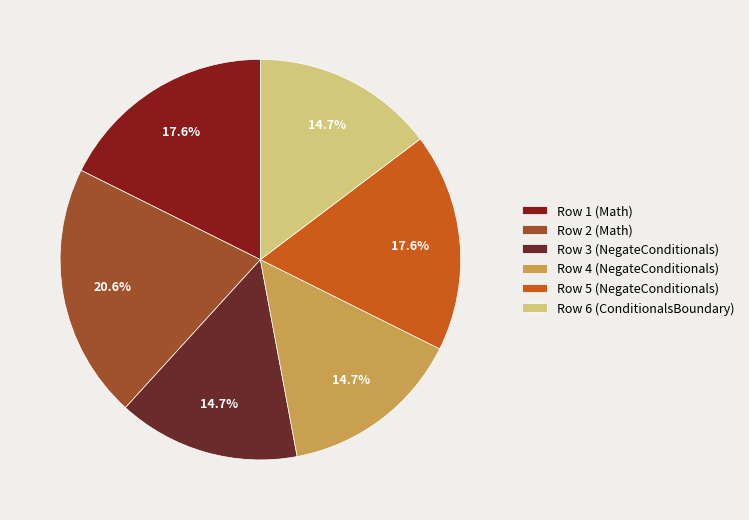

What percentage is the Row 4 (NegateConditionals) slice, to the nearest percent?

15%